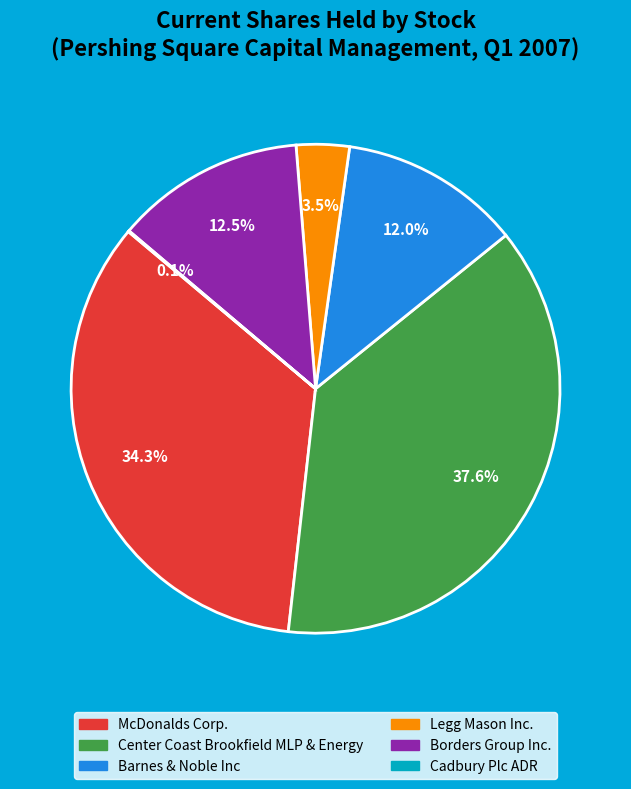

What is the largest slice in the pie chart?

Center Coast Brookfield MLP & Energy